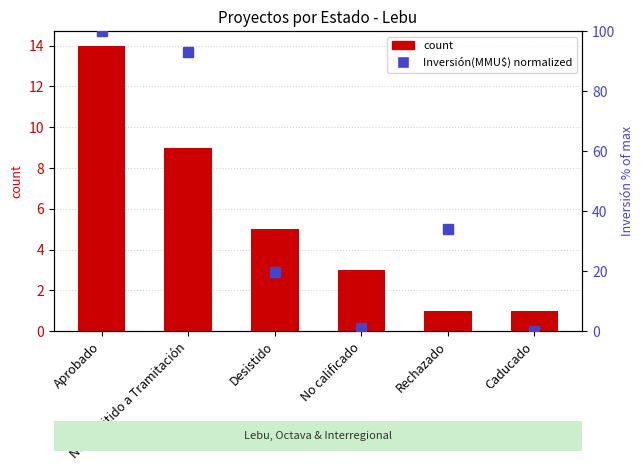

What position from the right is Desistido?

4